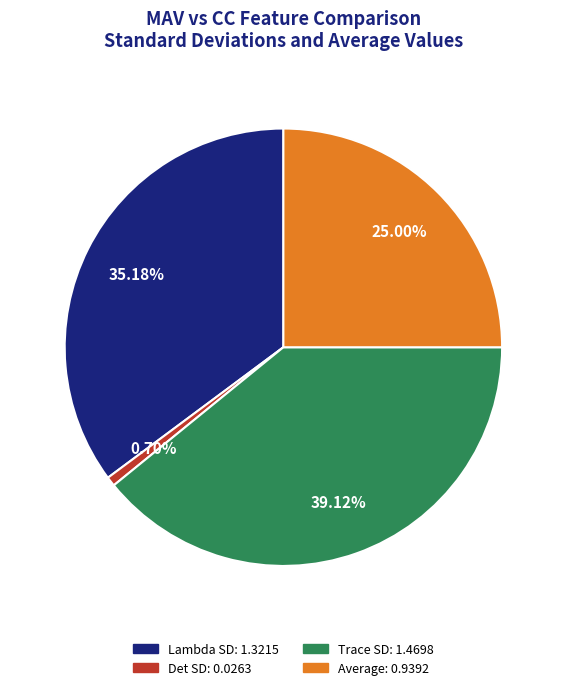

Rank the categories by value from highest to lowest.

Trace SD, Lambda SD, Average, Det SD